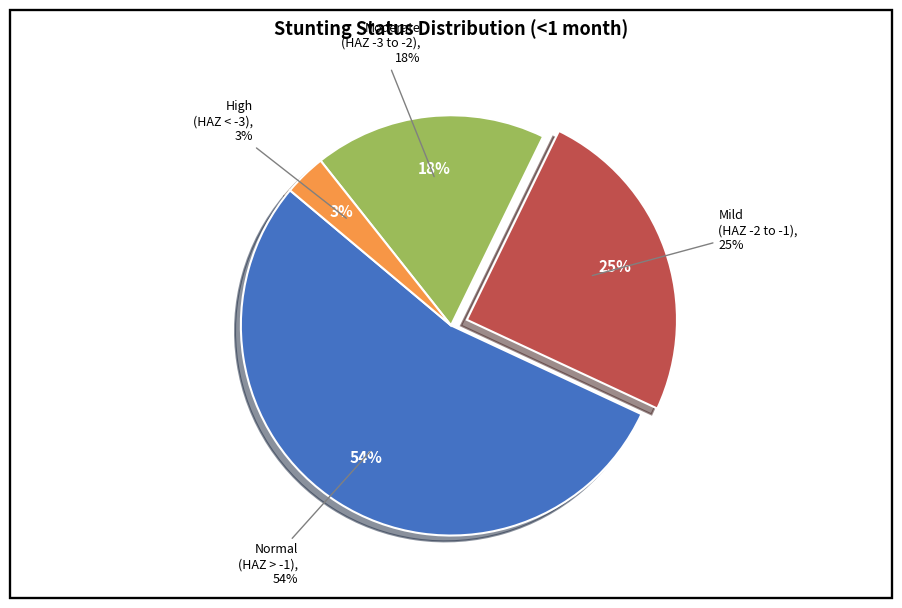

What percentage is the Mild (HAZ-score between -2 and -1) slice, to the nearest percent?

25%